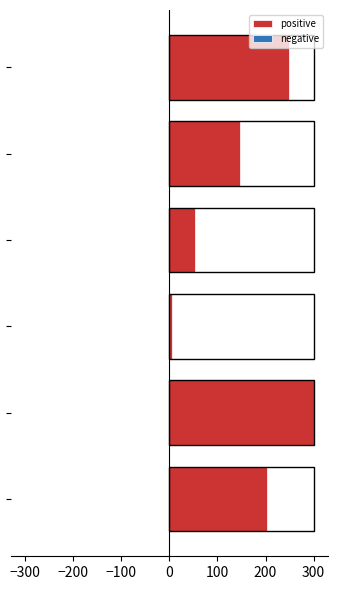

How many bars are there in total?

12